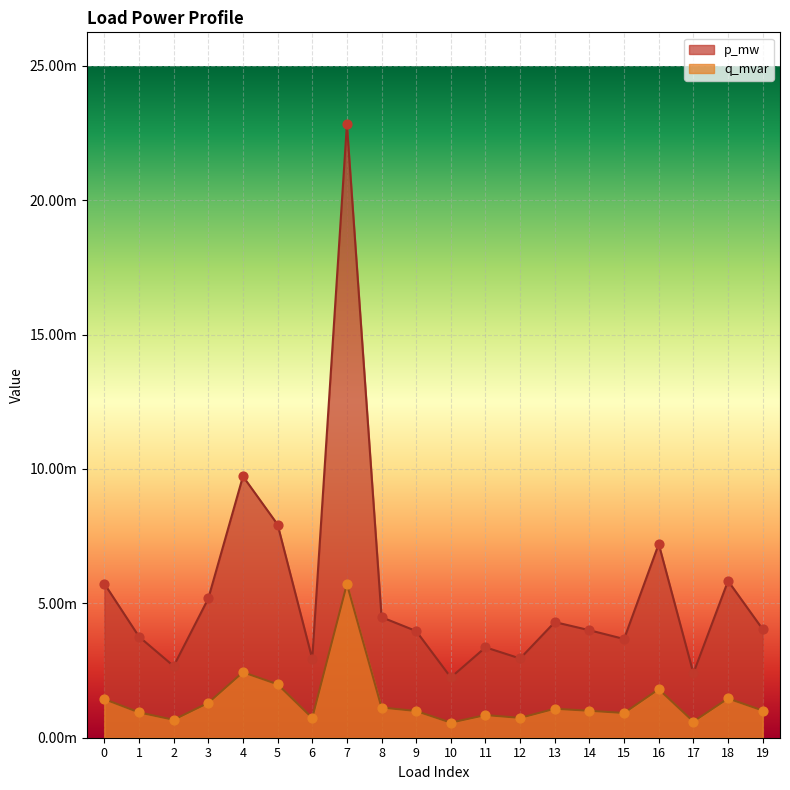

Which series reaches the minimum Y coordinate?

q_mvar